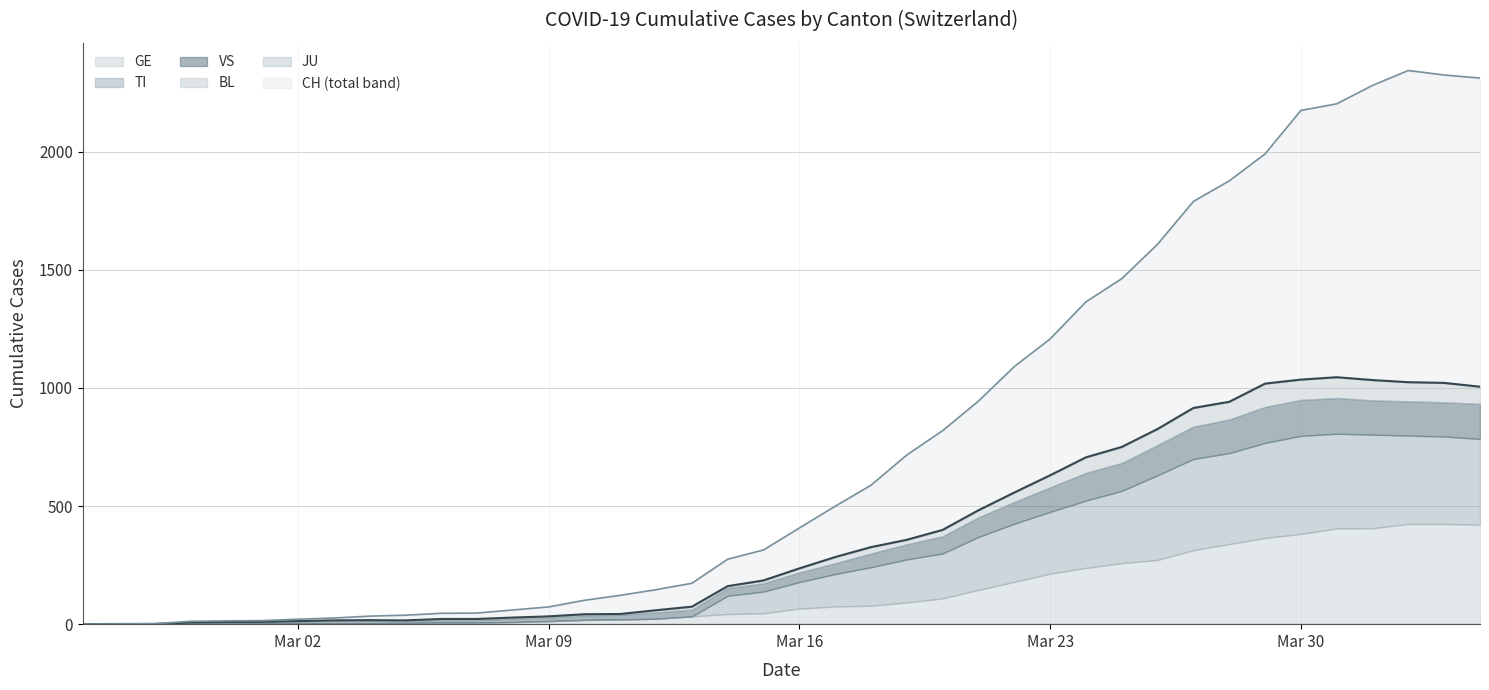

What is the total value across all series at 4?

23